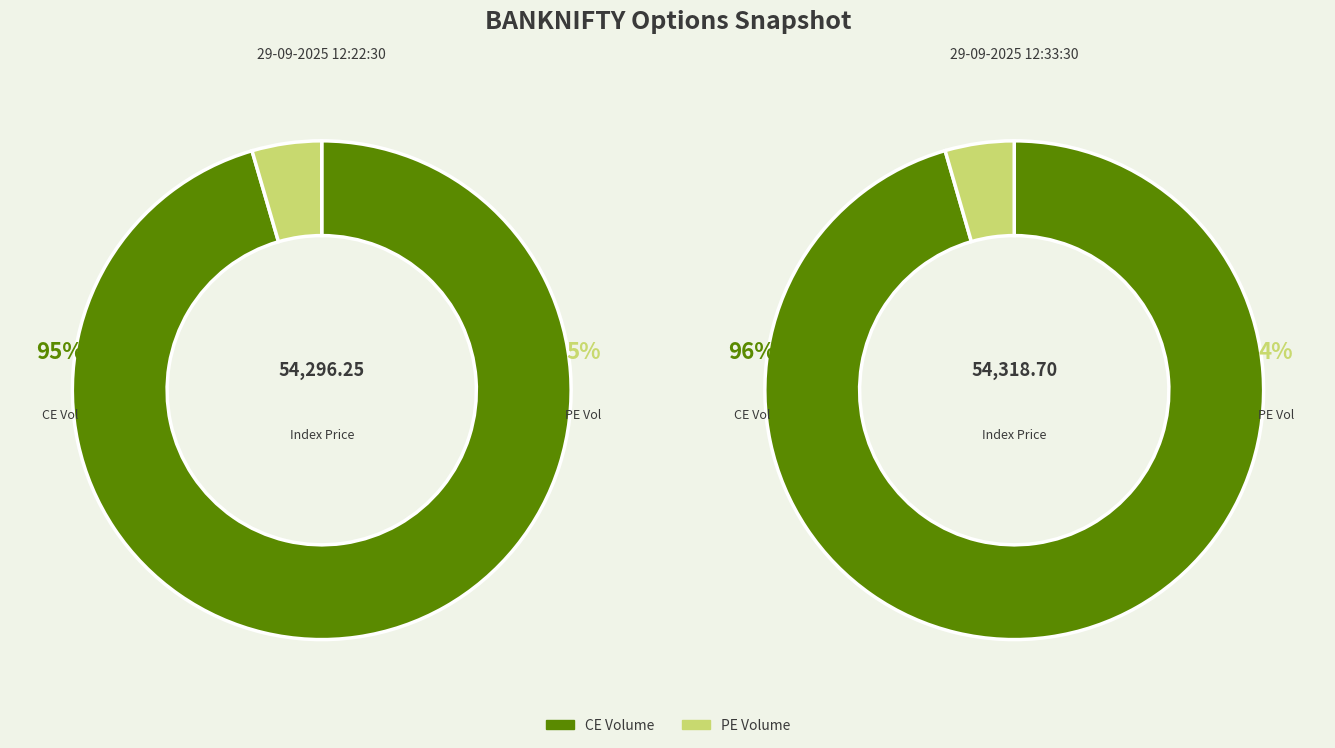

Is it true that 29-09-2025 12:22:30 is 50% of the pie?

True